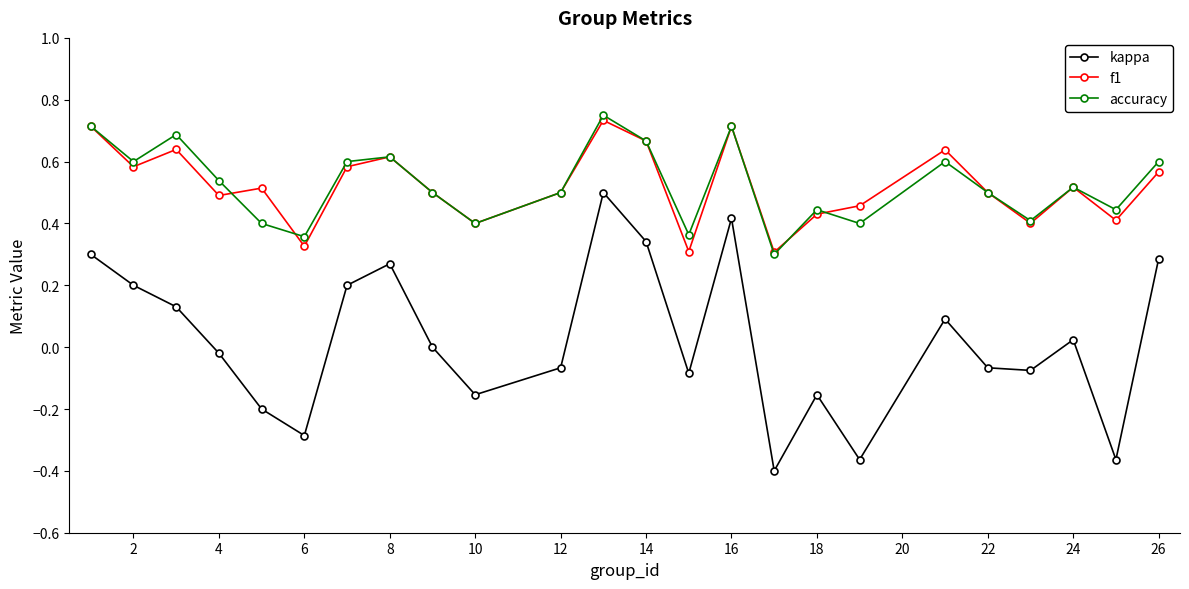

True or false: f1 and kappa intersect in this chart.

False